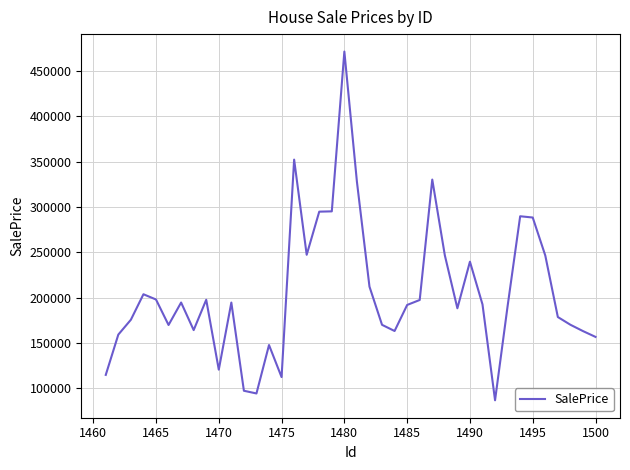

What is the smallest value displayed?

86670.4